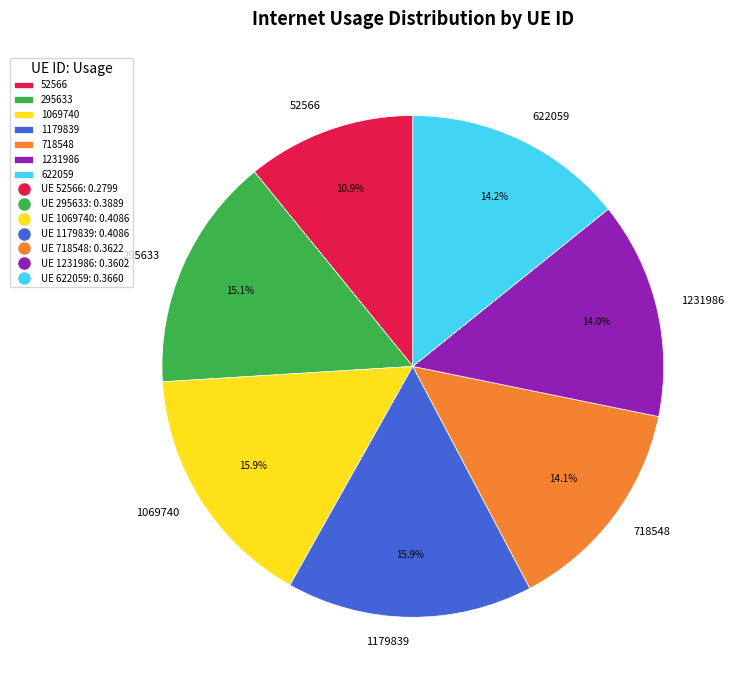

What is the smallest slice in the pie chart?

52566